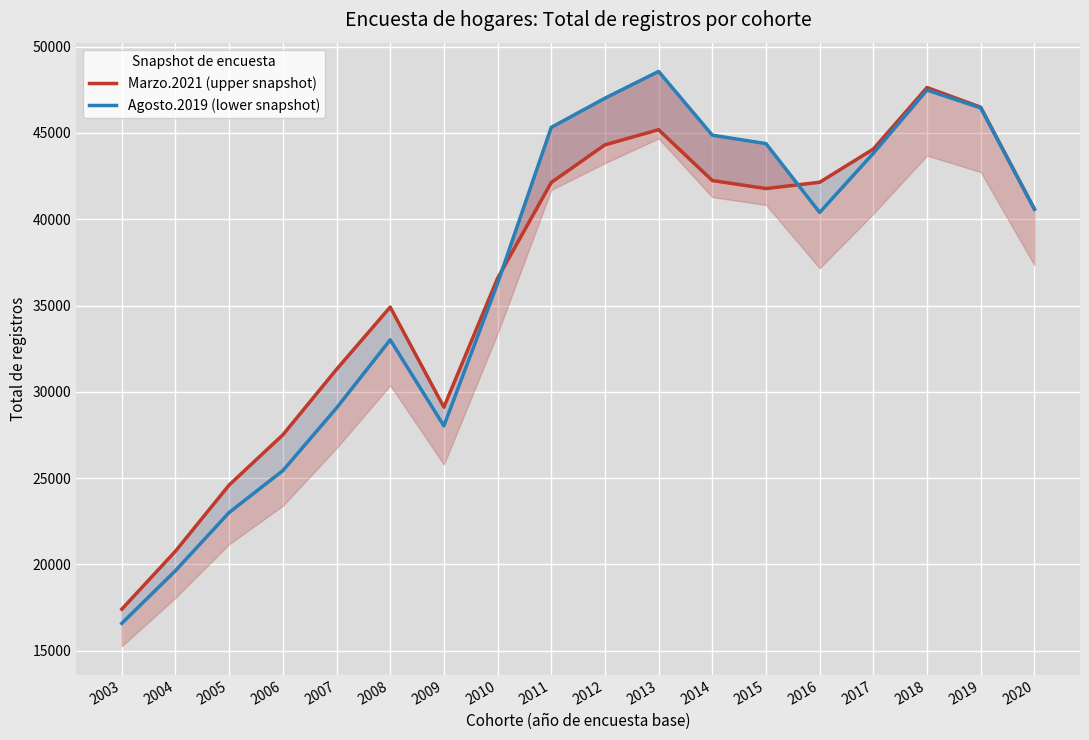

List the series in order of their peak value, lowest first.

Marzo.2021 (upper snapshot), Agosto.2019 (lower snapshot)